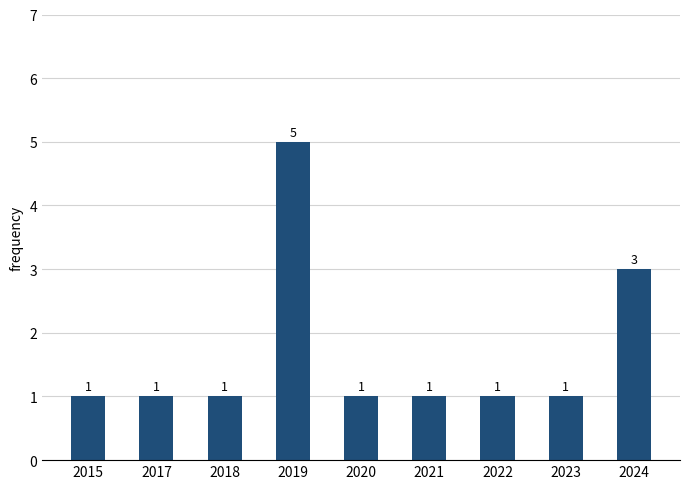

Reading right to left, list all the values displayed in this chart.

3	1	1	1	1	5	1	1	1